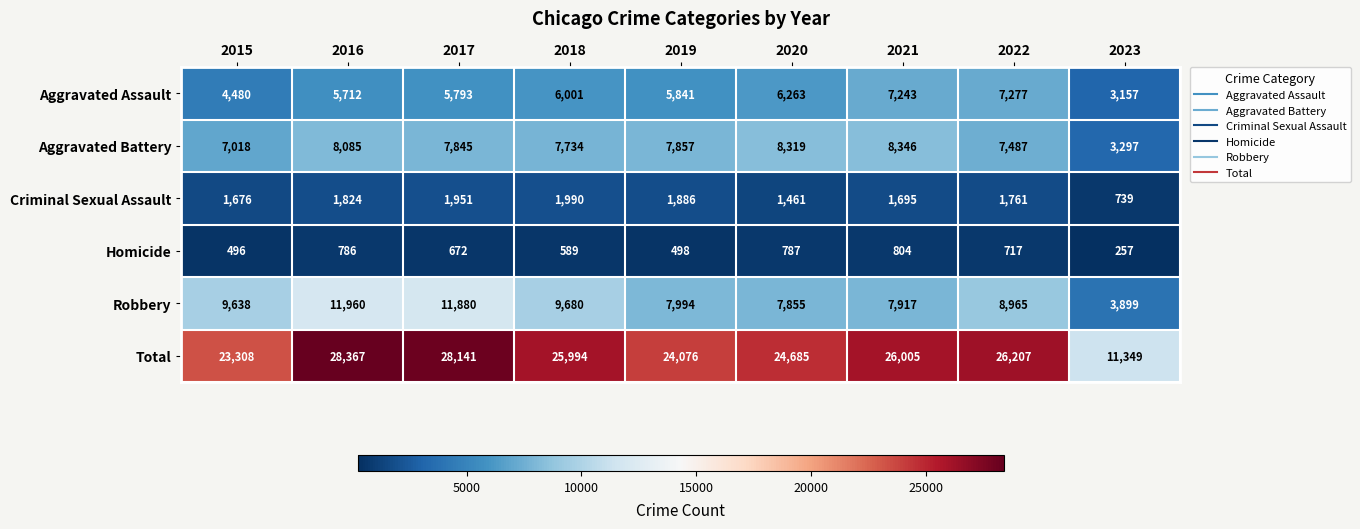

Which category has the highest value across all series?

2016